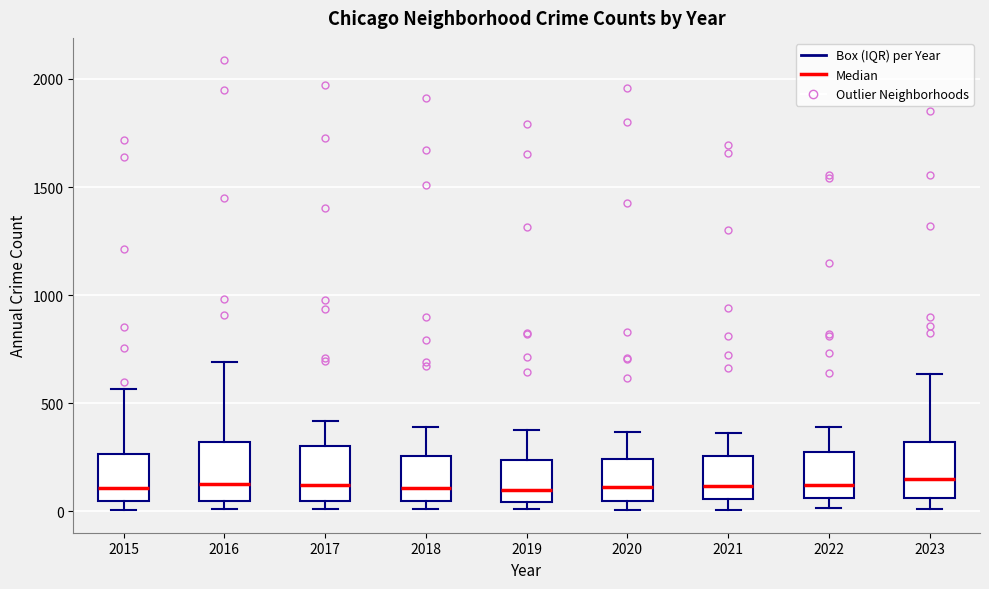

Where is the lower edge of the box at x = 2019 on the y-axis? The values are not printed on the chart, so give them approximately, as read against the axis.

50